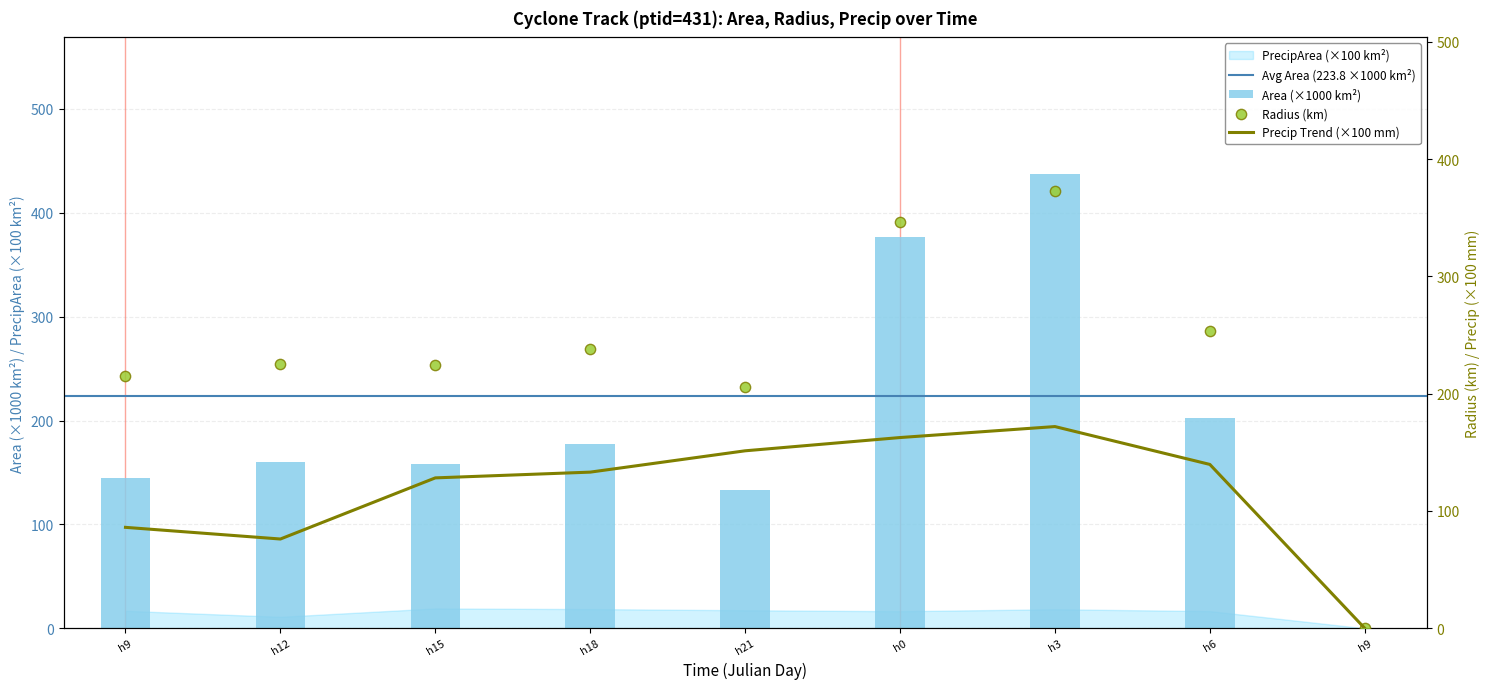

Which series has the widest spread of Y values?

area